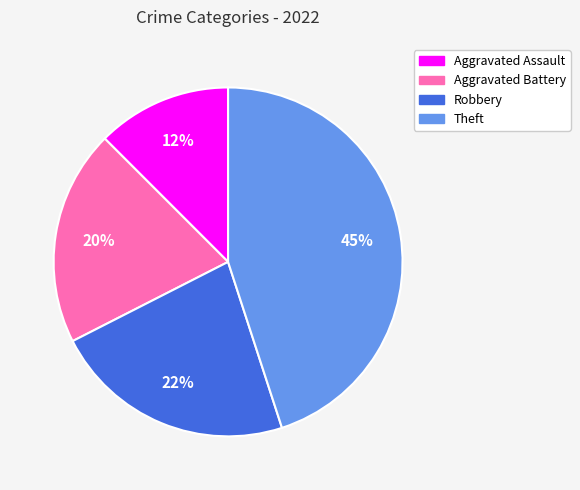

Which has a higher value, Aggravated Battery or Robbery?

Robbery